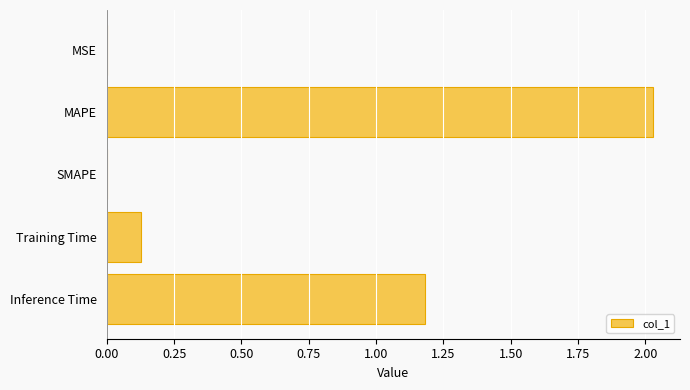

At which category does the chart reach its peak across all series?

MAPE